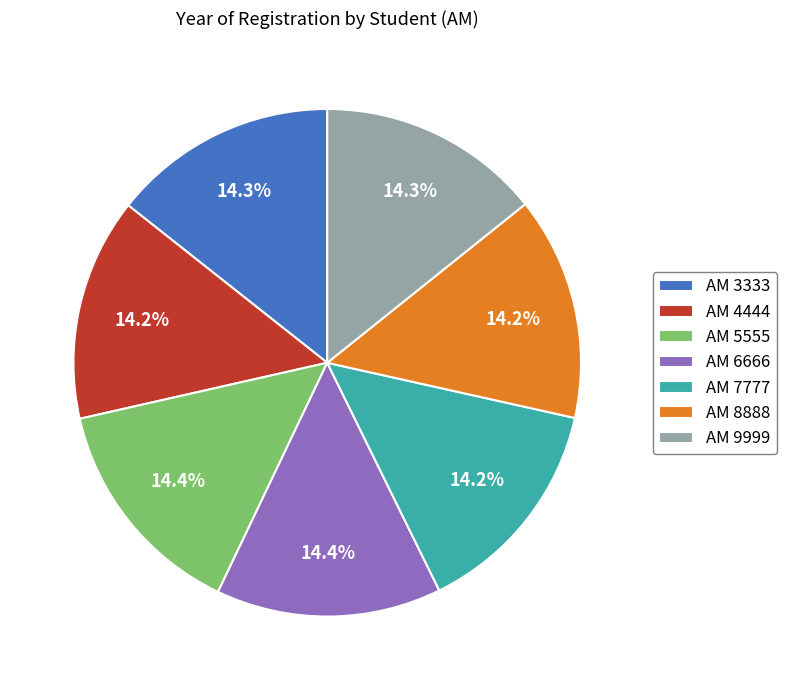

What is the ratio of the value at AM 3333 to the value at AM 7777?

1.0